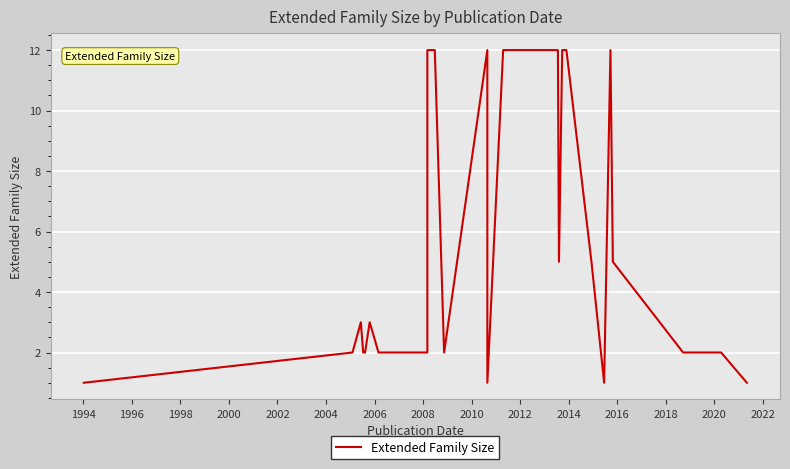

True or false: the data has more than 2 interior local peaks.

True